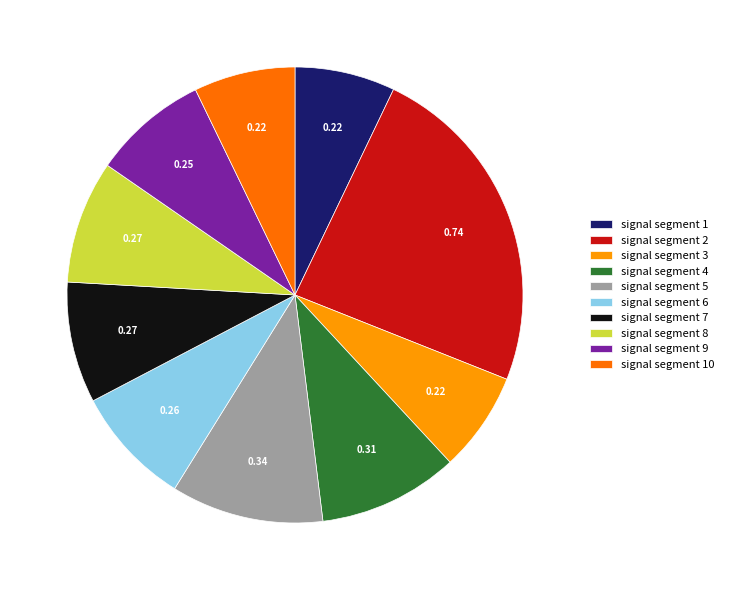

Count the number of slices in the pie.

10